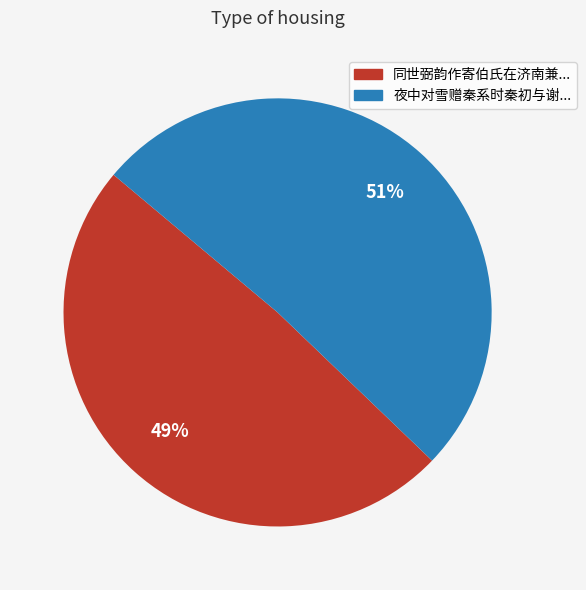

To the nearest percent, what is the difference between the largest and smallest slice percentages?

2%